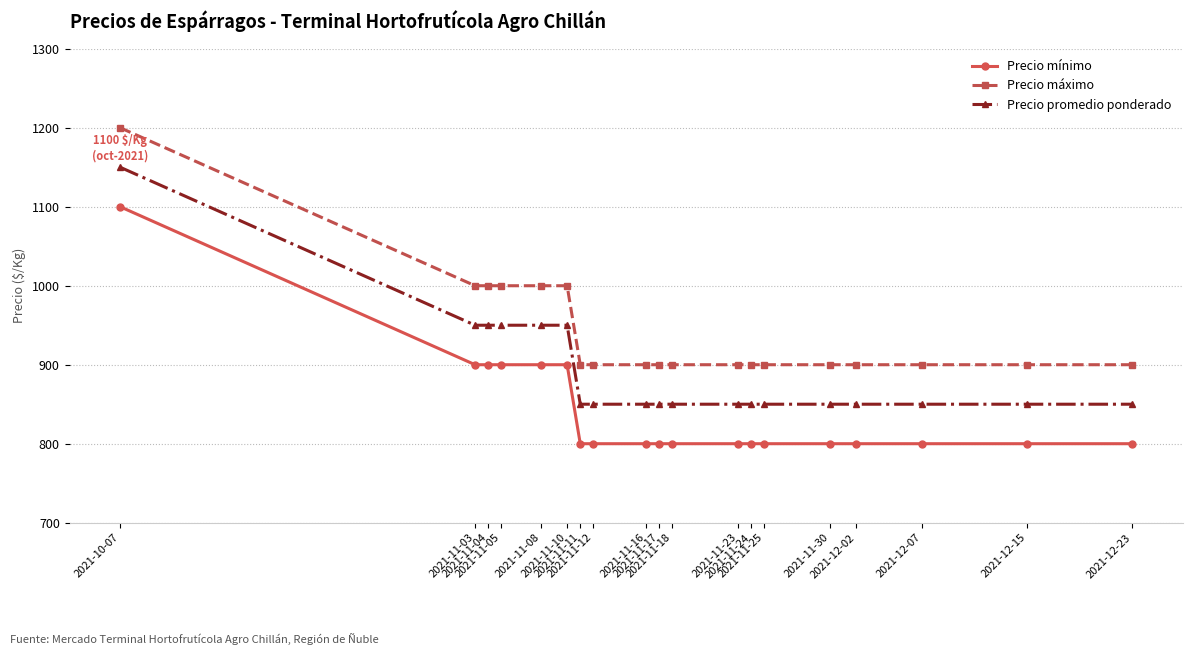

What is the total value across all series at 2021-11-17?

2550